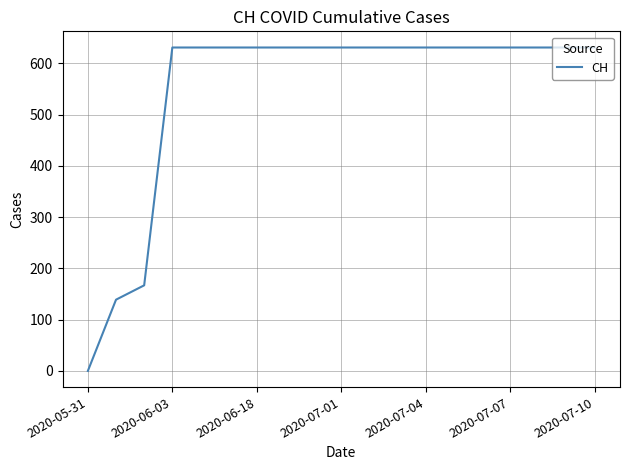

What is the greatest value displayed?

631